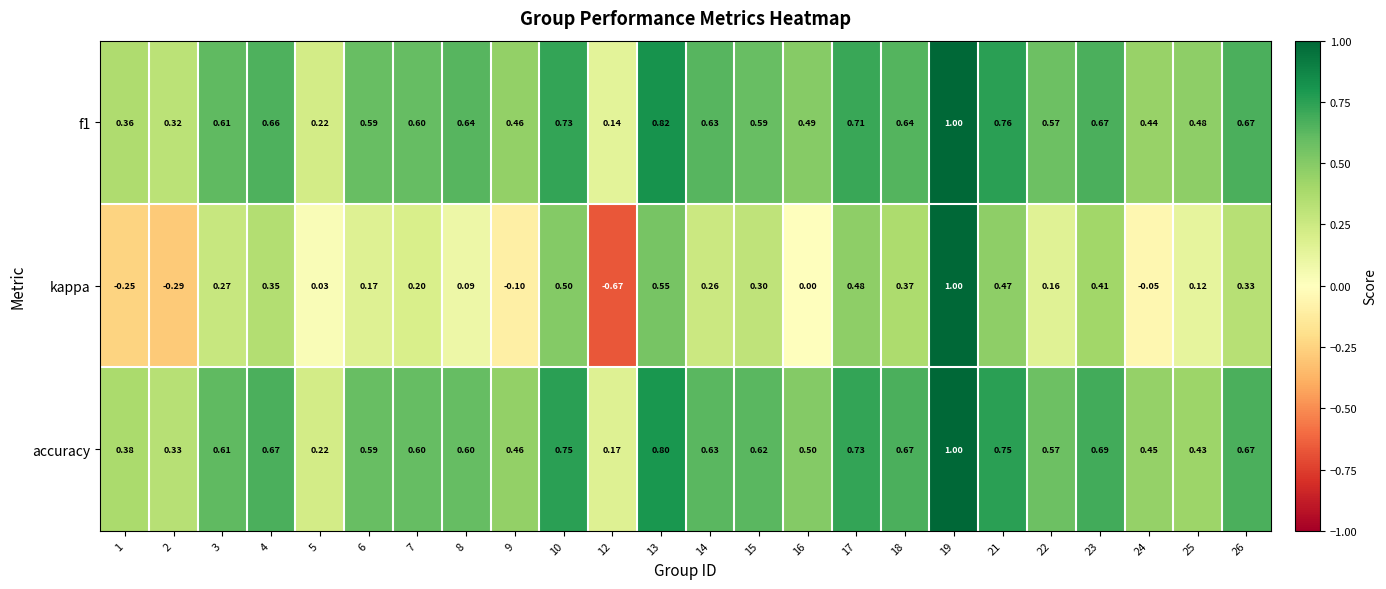

Which series changed the most between 15 and 17?

kappa